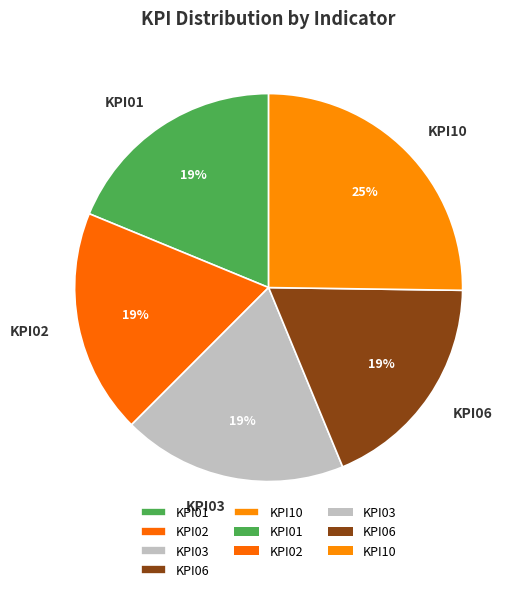

Is there any slice that represents more than half of the pie?

No